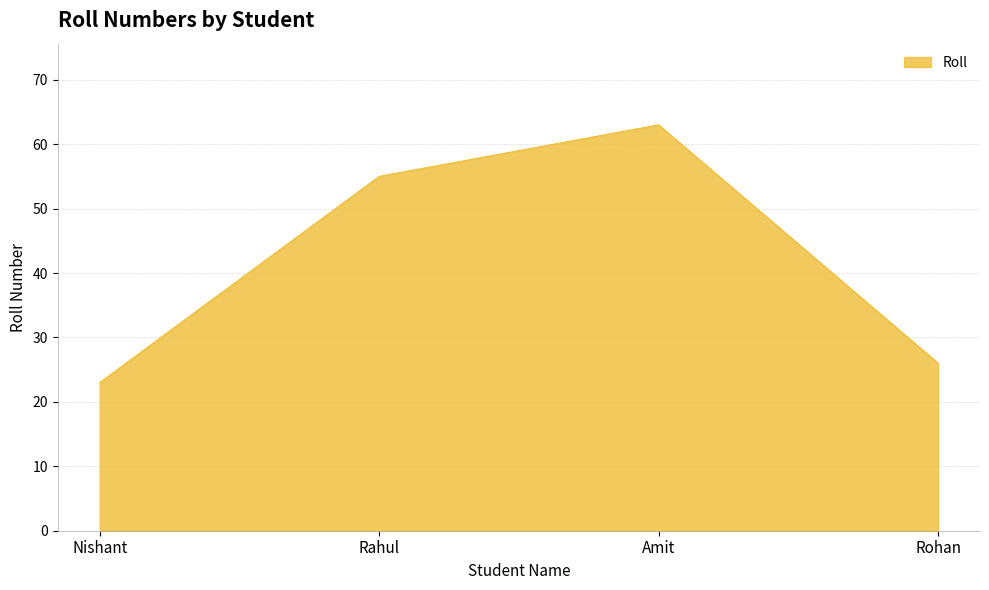

What is the change in value from Amit to Rohan?

-37